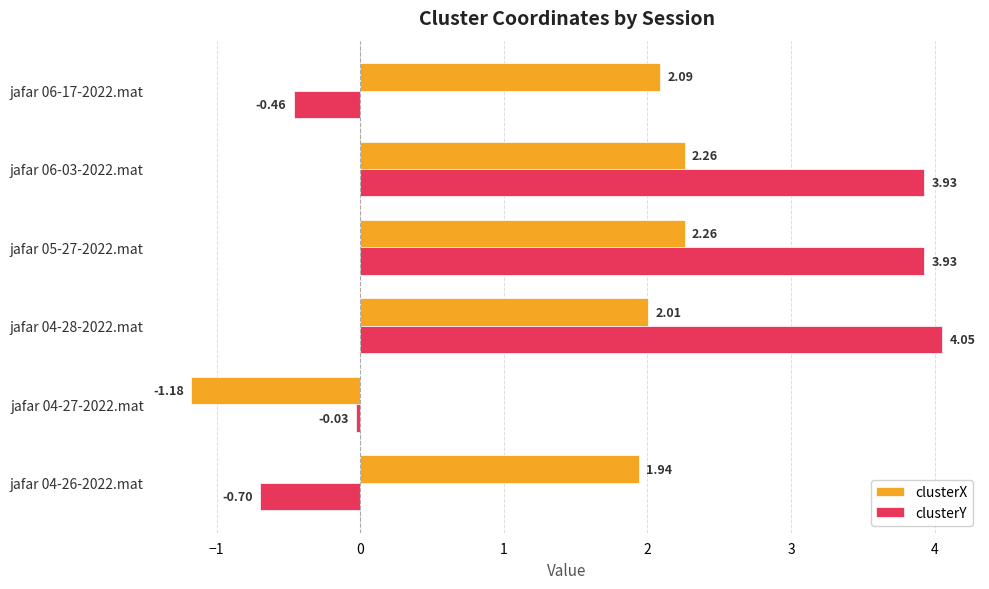

What is the difference between the clusterY values at jafar 05-27-2022.mat and jafar 04-26-2022.mat?

4.6